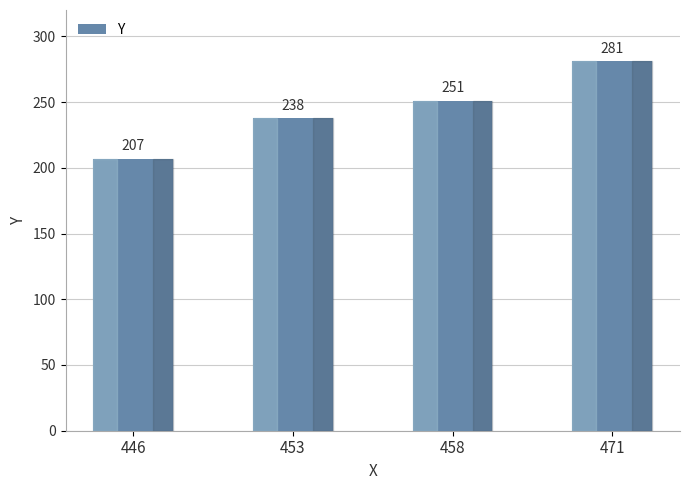

Reading left to right, transcribe all the data shown in this chart.

446=207	453=238	458=251	471=281